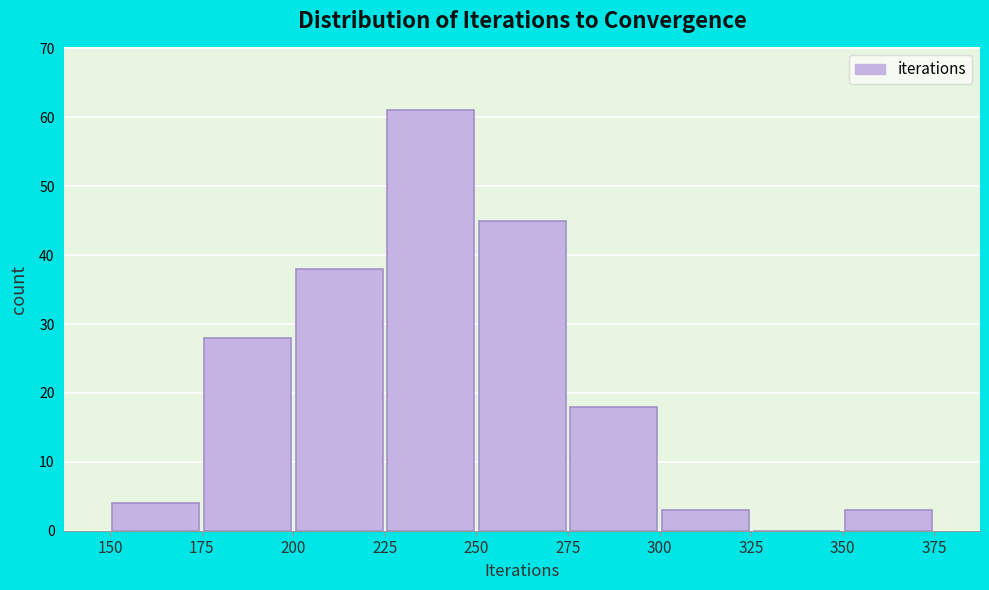

How tall is the bar that spans 250 to 275 on the x-axis? The values are not printed on the chart, so give them approximately, as read against the axis.

45